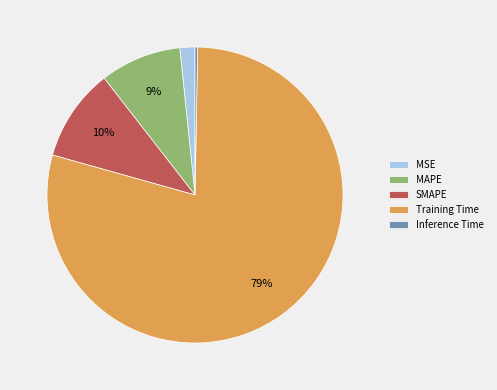

Do MSE and MAPE together represent more than half of the pie?

No